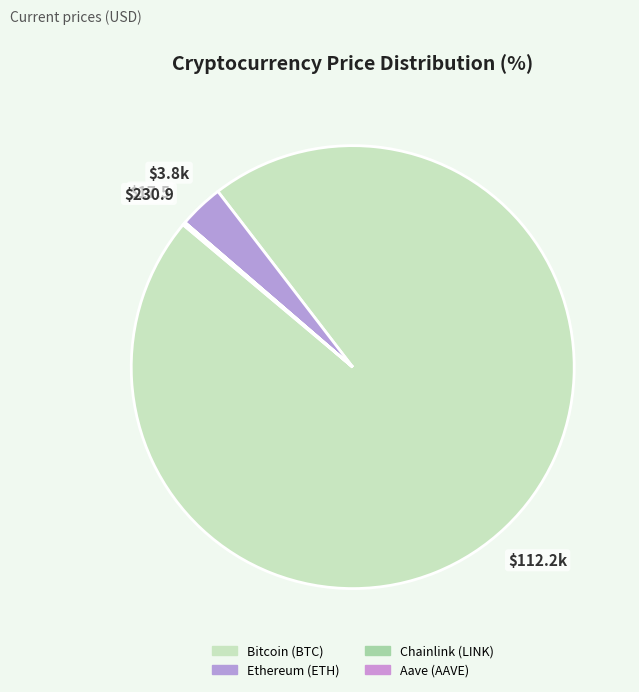

True or false: Bitcoin (BTC) accounts for 99% of the total.

False